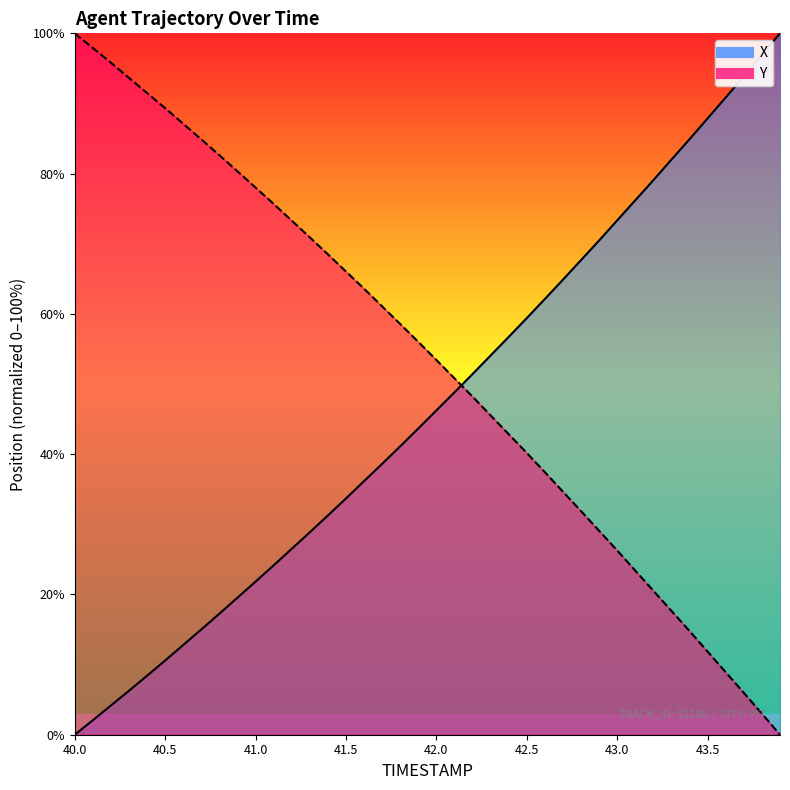

Reading left to right, what are all the values shown in this chart?

X: 40.0=0.0	40.1=2.1	40.2=4.2	40.3=6.3	40.4=8.4	40.5=10.6	40.6=12.8	40.7=15.0	40.8=17.3	40.9=19.6	41.0=21.8	41.1=24.2	41.2=26.5	41.3=28.9	41.4=31.3	41.5=33.7	41.6=36.2	41.7=38.6	41.8=41.1	41.9=43.7	42.0=46.2	42.1=48.8	42.2=51.4	42.3=54.1	42.4=56.7	42.5=59.4	42.6=62.1	42.7=64.9	42.8=67.7	42.9=70.5	43.0=73.3	43.1=76.2	43.2=79.1	43.3=82.0	43.4=84.9	43.5=87.9	43.6=90.9	43.7=93.9	43.8=96.9	43.9=100.0
Y: 40.0=100.0	40.1=97.9	40.2=95.8	40.3=93.6	40.4=91.5	40.5=89.3	40.6=87.1	40.7=84.9	40.8=82.6	40.9=80.3	41.0=78.0	41.1=75.7	41.2=73.3	41.3=70.9	41.4=68.5	41.5=66.0	41.6=63.6	41.7=61.1	41.8=58.5	41.9=56.0	42.0=53.4	42.1=50.8	42.2=48.2	42.3=45.5	42.4=42.8	42.5=40.2	42.6=37.4	42.7=34.6	42.8=31.9	42.9=29.1	43.0=26.3	43.1=23.4	43.2=20.5	43.3=17.6	43.4=14.8	43.5=11.8	43.6=8.9	43.7=6.0	43.8=3.0	43.9=0.0